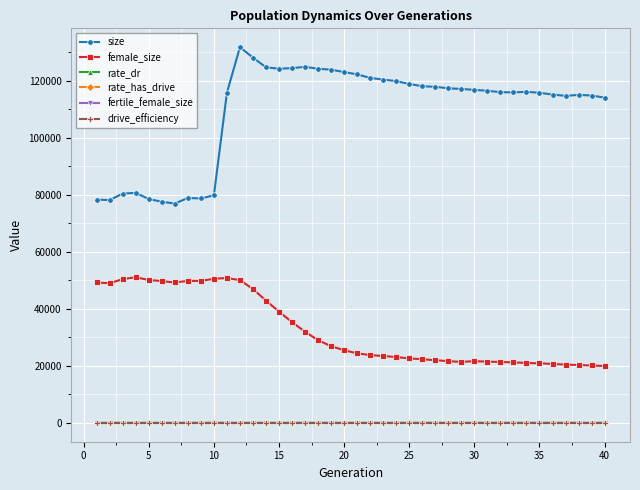

Does the chart have visible grid lines?

Yes